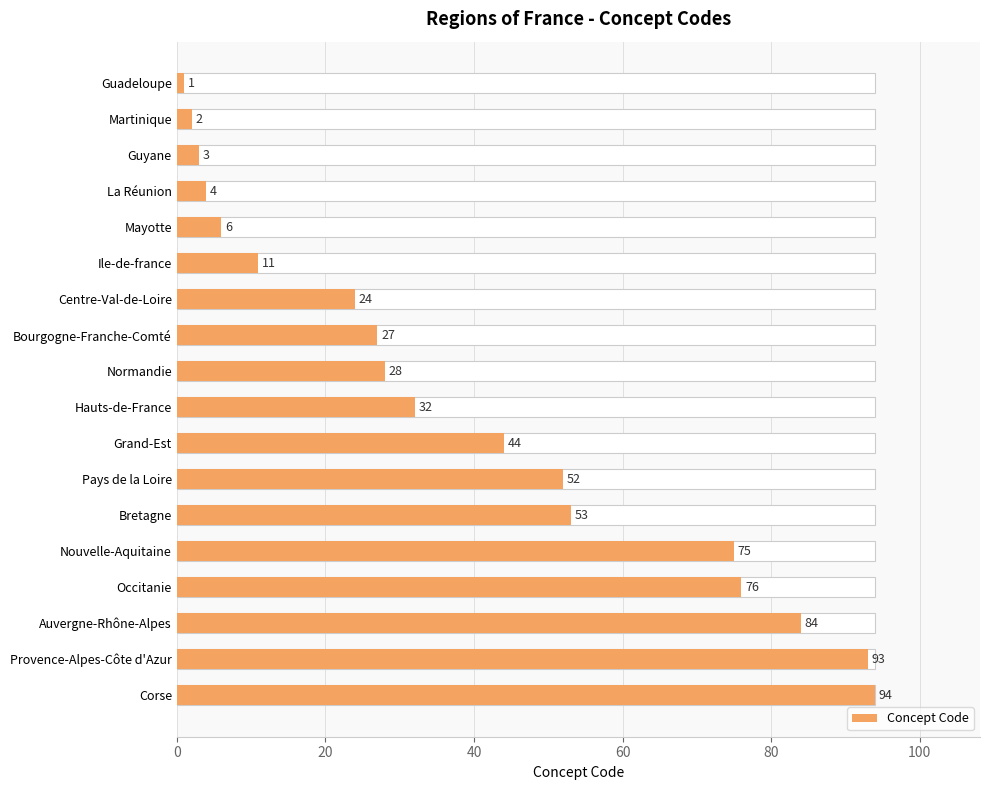

Reading left to right, transcribe all the data shown in this chart.

1	2	3	4	6	11	24	27	28	32	44	52	53	75	76	84	93	94